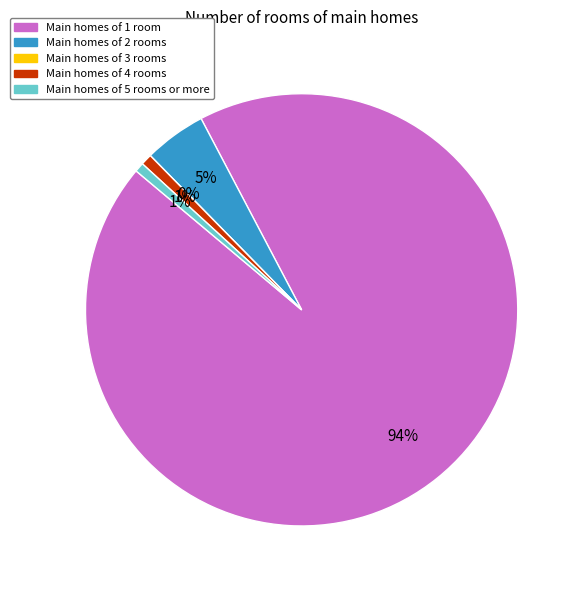

How many slices are in this pie chart?

5